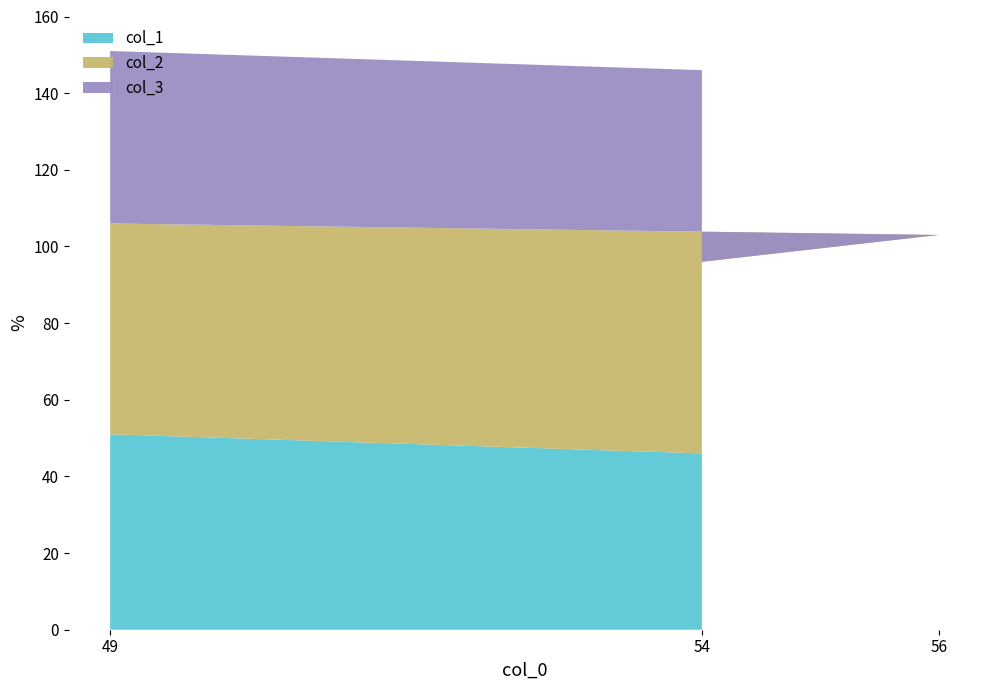

Reading left to right, list all the values displayed in this chart.

col_1: 49=51	56=44	54=46
col_2: 49=55	56=59	54=50
col_3: 49=45	56=41	54=50